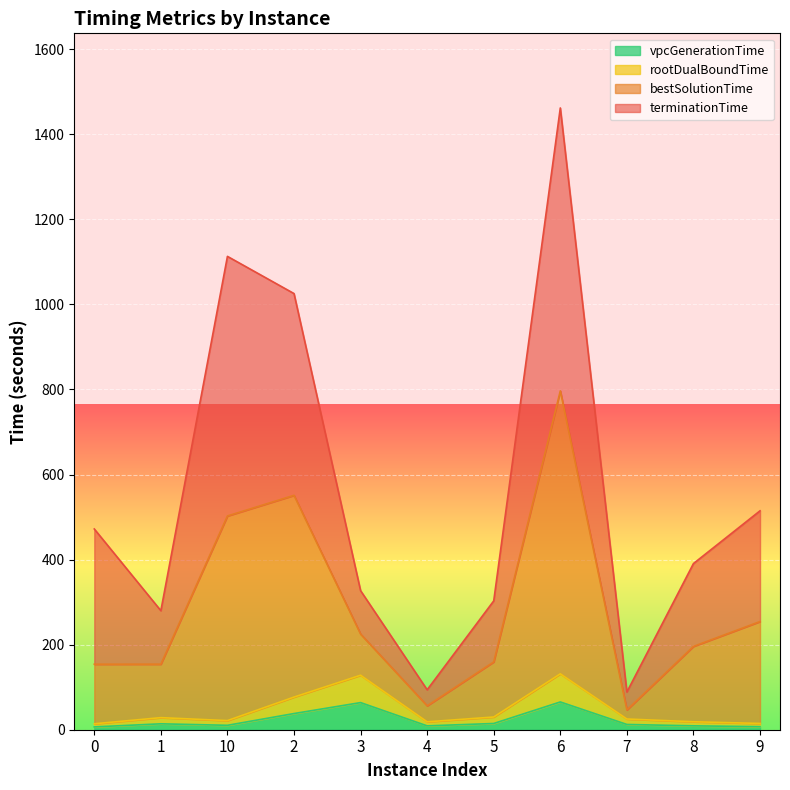

In vpcGenerationTime, how many points are higher than both neighbors (excluding endpoints)?

3